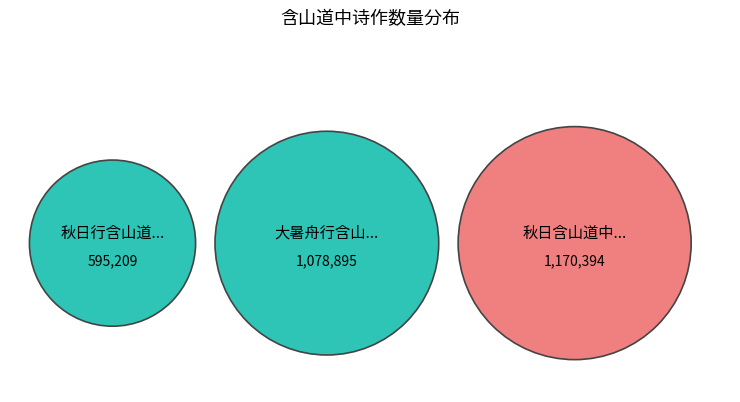

Is 大暑舟行含山道中雨骤至霆奔龙挂可骇 the majority of the pie?

No